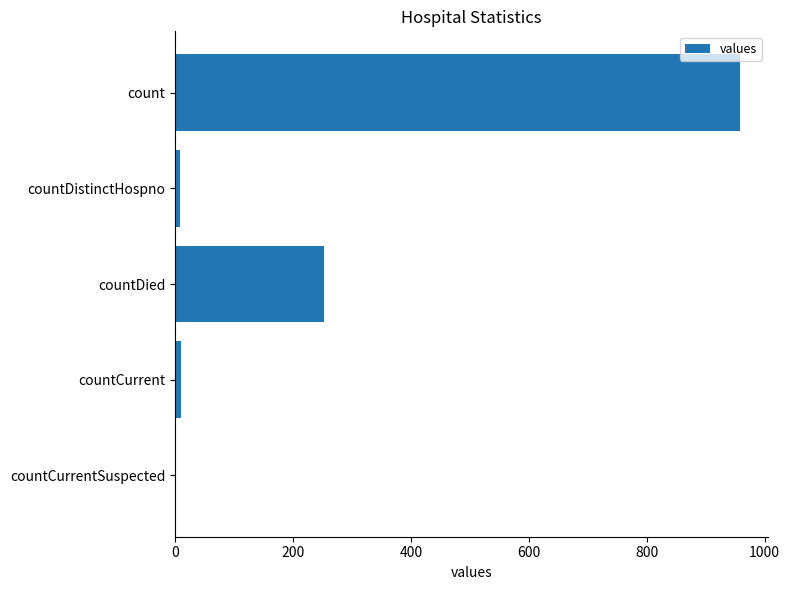

What is the sum of the values at count and countDied?

1211